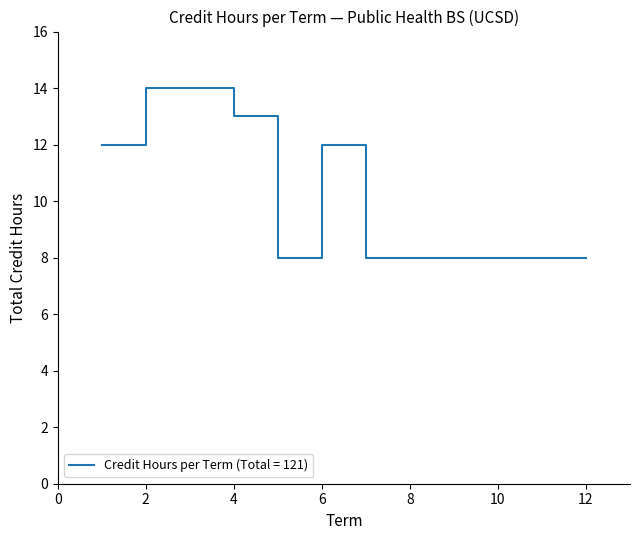

What is the minimum value shown in the chart?

8